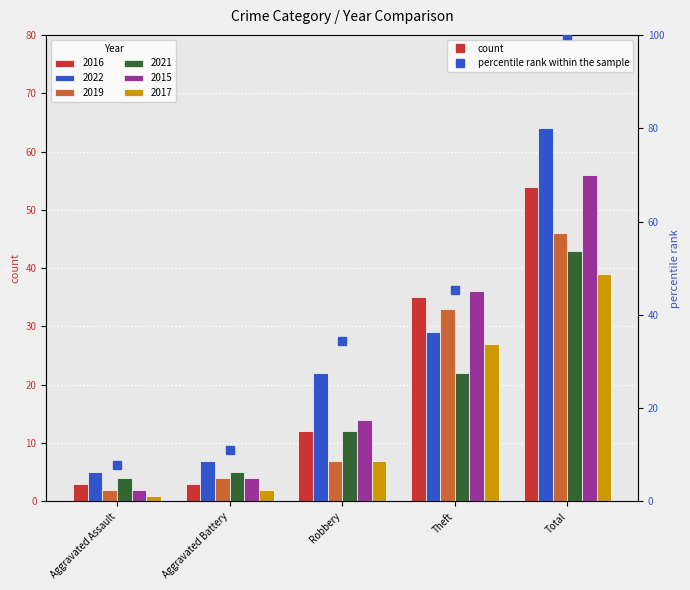

Reading right to left, what are all the values shown in this chart?

100.0	45.3	34.4	10.9	7.8